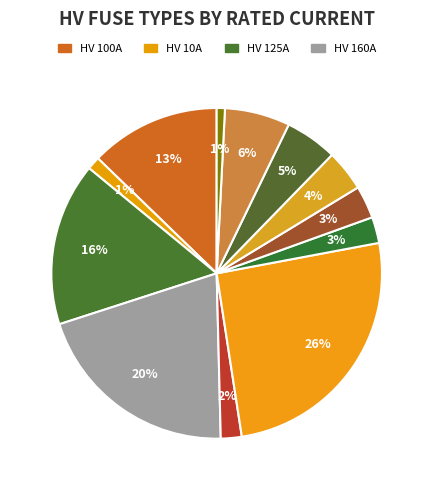

Count the number of slices in the pie.

12